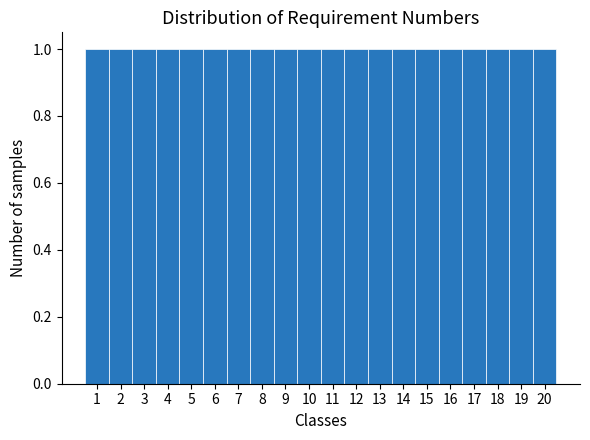

What is the height of the bar covering 4.5 to 5.5 on the x-axis? The values are not printed on the chart, so give them approximately, as read against the axis.

1